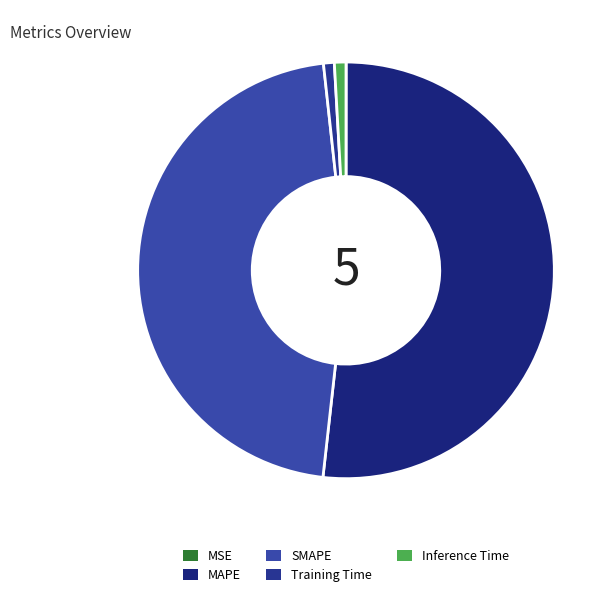

The MAPE slice represents 52% of the pie. True or false?

True